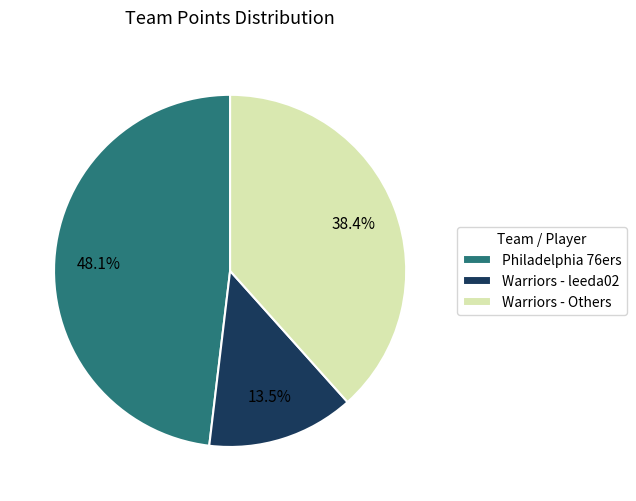

Rank the categories by value from highest to lowest.

Philadelphia 76ers, Warriors - Others, Warriors - leeda02